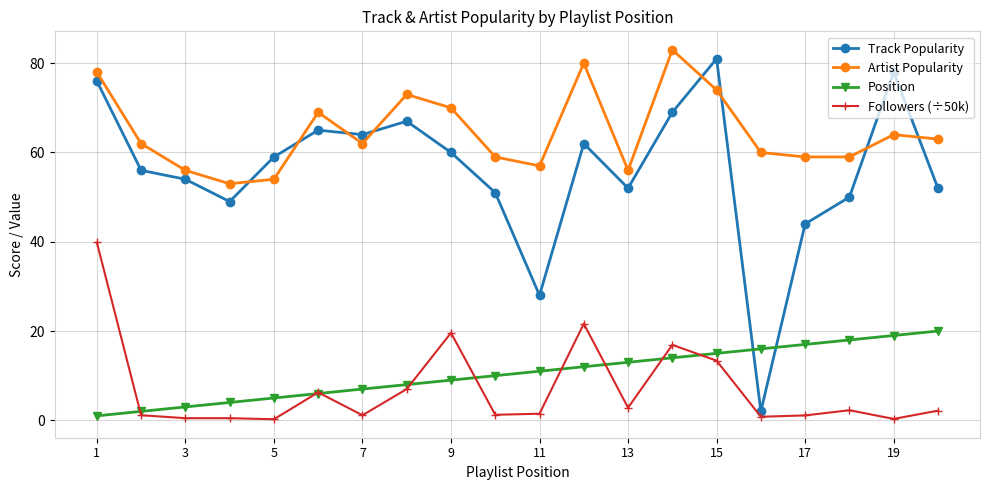

Count the number of categories in the chart.

20